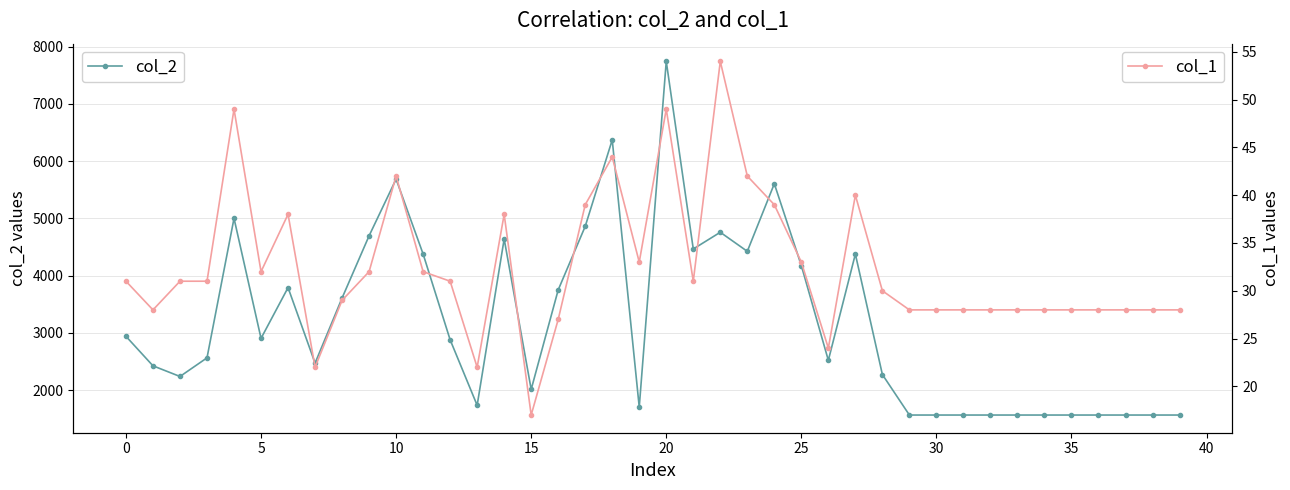

Count the number of categories in the chart.

40